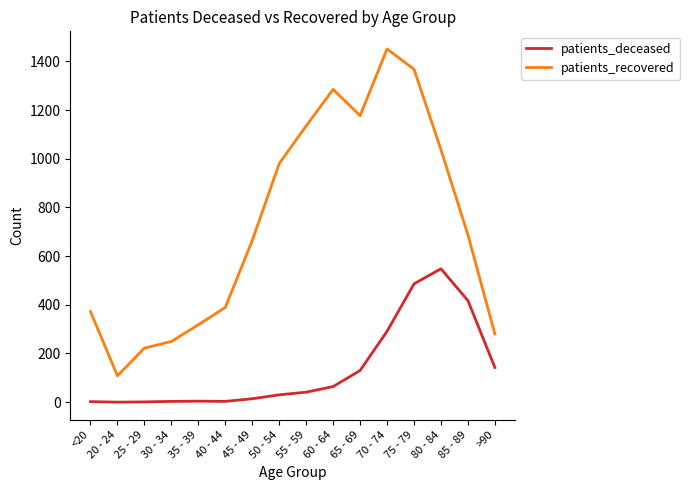

The patients_deceased series shows 30 at 50 - 54. True or false?

True